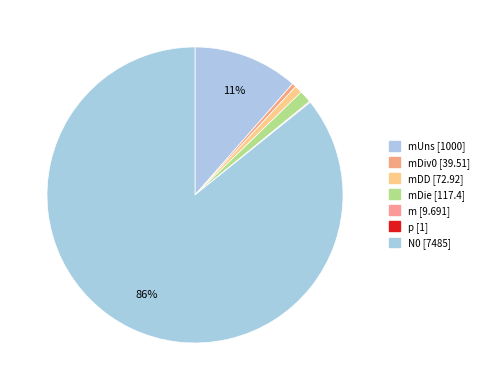

Does any single category account for the majority?

Yes